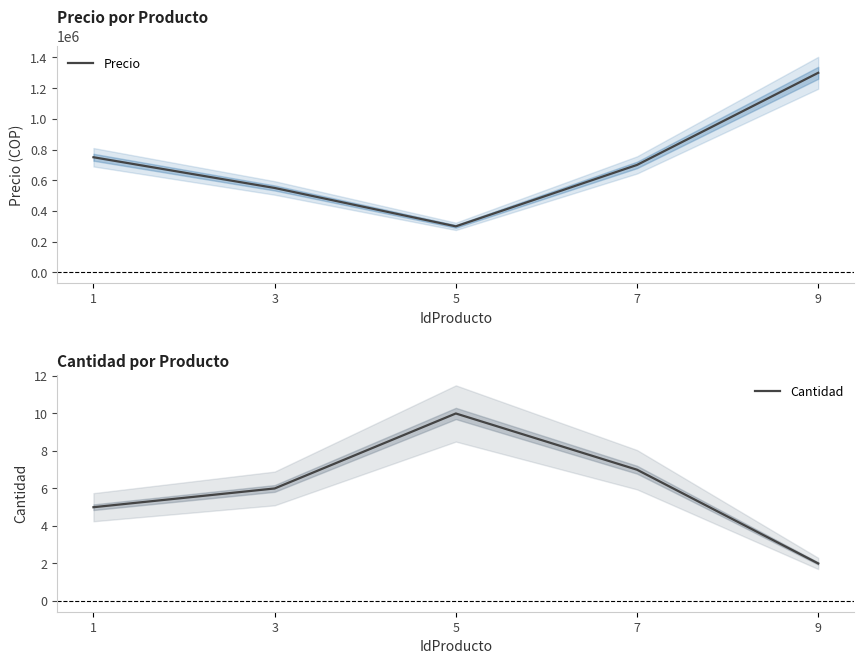

Between 5 and 9, which series saw the biggest shift?

Precio